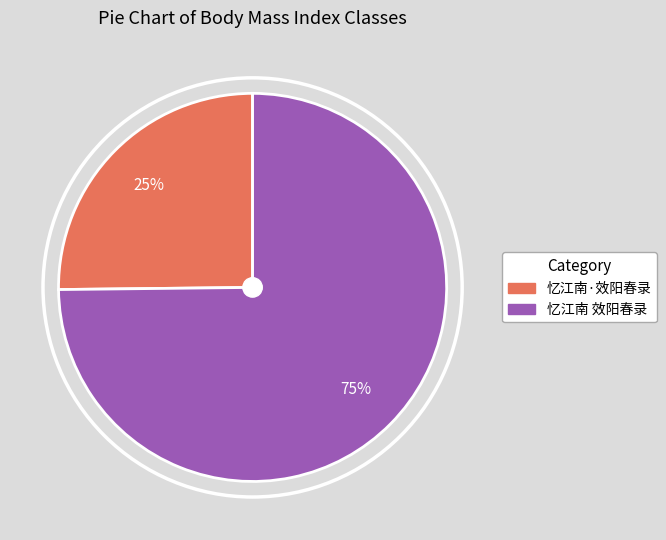

Is the sum of 忆江南 效阳春录 and 忆江南·效阳春录 greater than half?

Yes